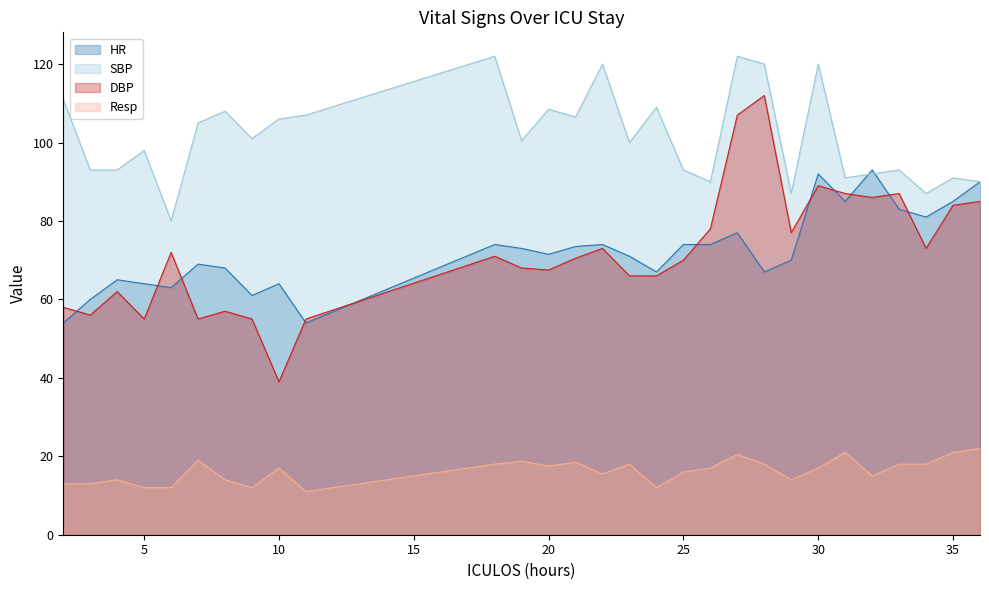

Reading left to right, what are all the values shown in this chart?

HR: 2=54.0	3=60.0	4=65.0	5=64.0	6=63.0	7=69.0	8=68.0	9=61.0	10=64.0	11=54.0	18=74.0	19=73.0	20=71.5	21=73.5	22=74.0	23=71.0	24=67.0	25=74.0	26=74.0	27=77.0	28=67.0	29=70.0	30=92.0	31=85.0	32=93.0	33=83.0	34=81.0	35=85.0	36=90.0
SBP: 2=111.0	3=93.0	4=93.0	5=98.0	6=80.0	7=105.0	8=108.0	9=101.0	10=106.0	11=107.0	18=122.0	19=100.5	20=108.5	21=106.5	22=120.0	23=100.0	24=109.0	25=93.0	26=90.0	27=122.0	28=120.0	29=87.0	30=120.0	31=91.0	32=92.0	33=93.0	34=87.0	35=91.0	36=90.0
DBP: 2=58.0	3=56.0	4=62.0	5=55.0	6=72.0	7=55.0	8=57.0	9=55.0	10=39.0	11=55.0	18=71.0	19=68.0	20=67.5	21=70.5	22=73.0	23=66.0	24=66.0	25=70.0	26=78.0	27=107.0	28=112.0	29=77.0	30=89.0	31=87.0	32=86.0	33=87.0	34=73.0	35=84.0	36=85.0
Resp: 2=13.0	3=13.0	4=14.0	5=12.0	6=12.0	7=19.0	8=14.0	9=12.0	10=17.0	11=11.0	18=18.0	19=18.8	20=17.5	21=18.5	22=15.5	23=18.0	24=12.0	25=16.0	26=17.0	27=20.5	28=18.0	29=14.0	30=17.0	31=21.0	32=15.0	33=18.0	34=18.0	35=21.0	36=22.0